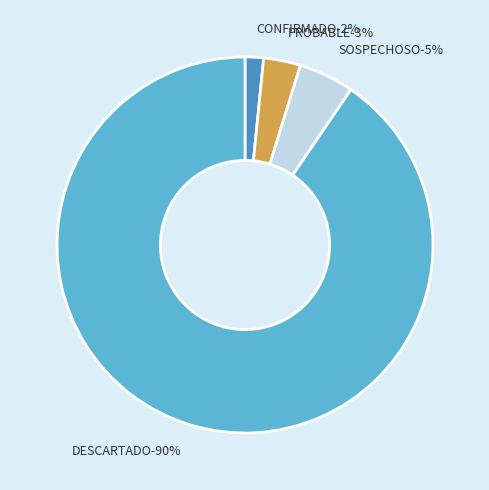

How many segments does this pie chart have?

4